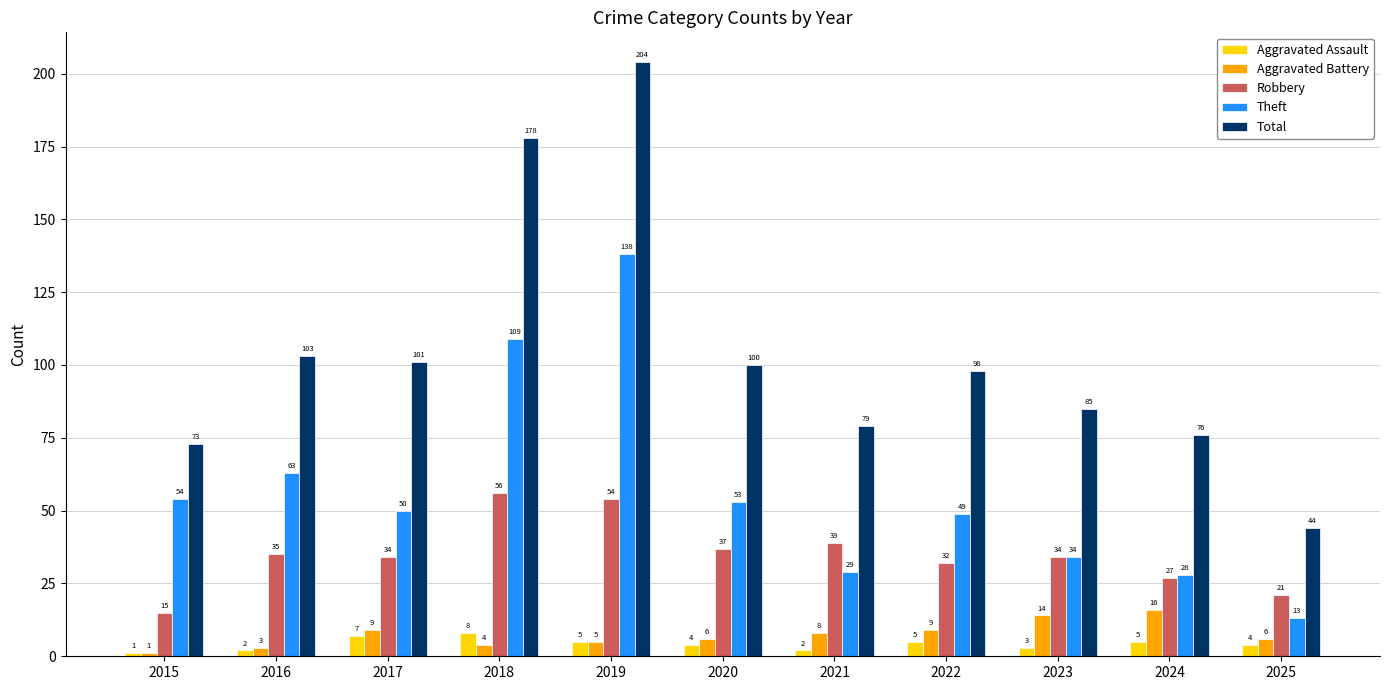

What is the spread (max minus min) of values at 2023?

82